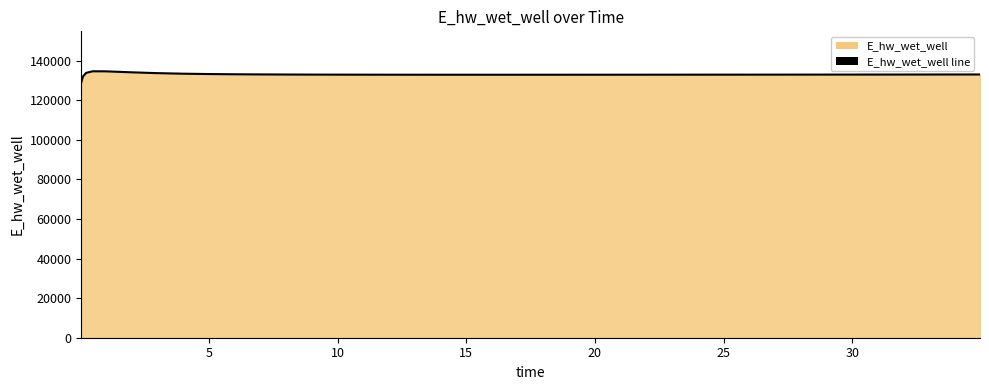

What is the difference between the maximum and minimum values?

5557.7